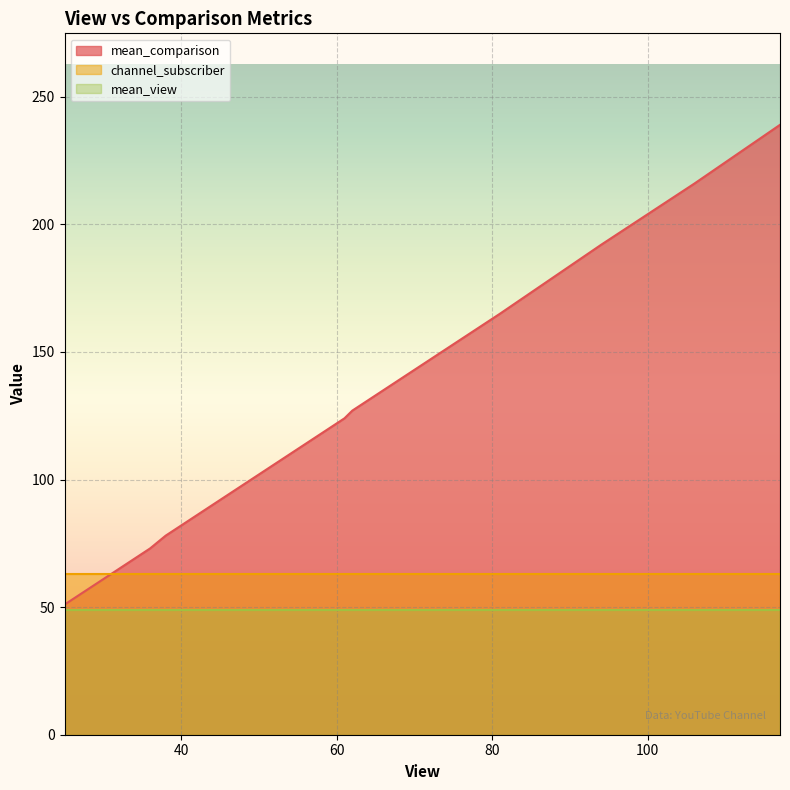

Which label corresponds to the largest value in the chart?

117